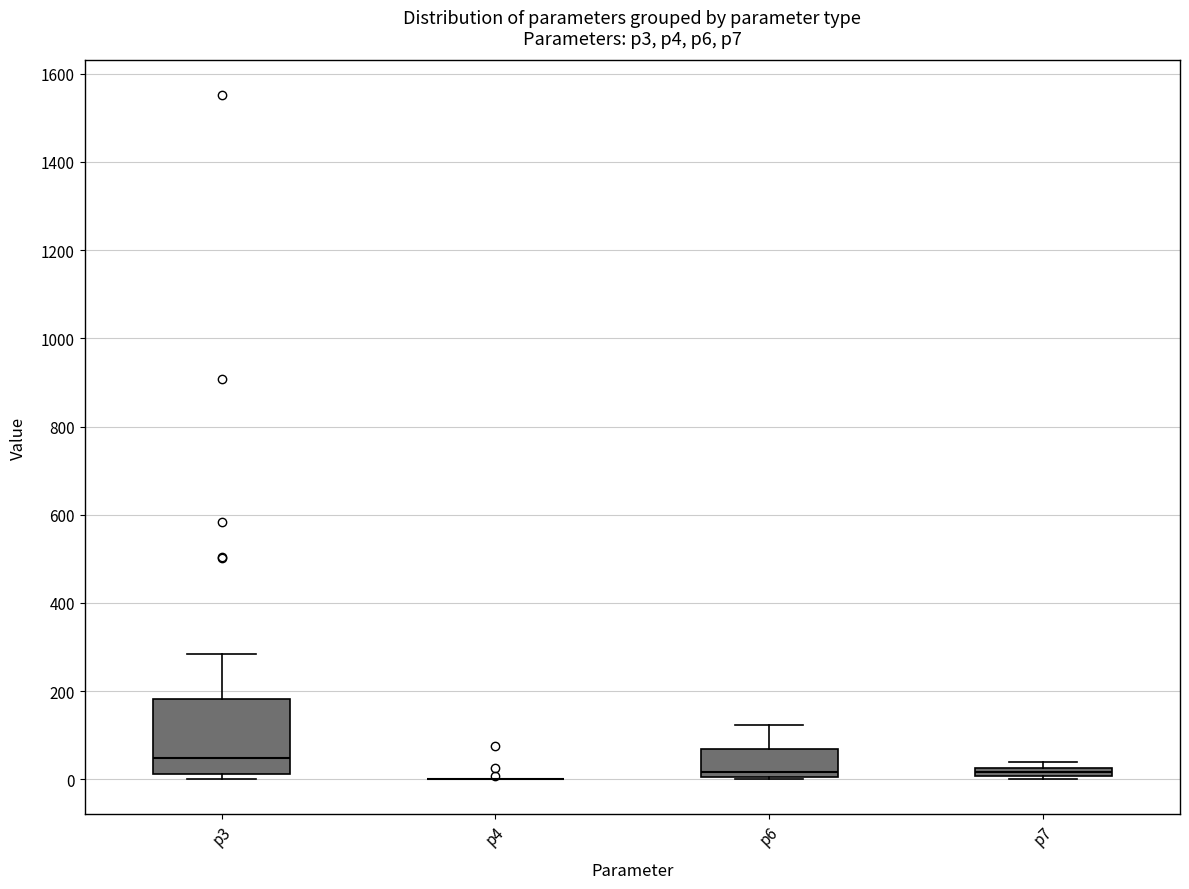

Where is the upper edge of the box for p6 on the y-axis? The values are not printed on the chart, so give them approximately, as read against the axis.

60